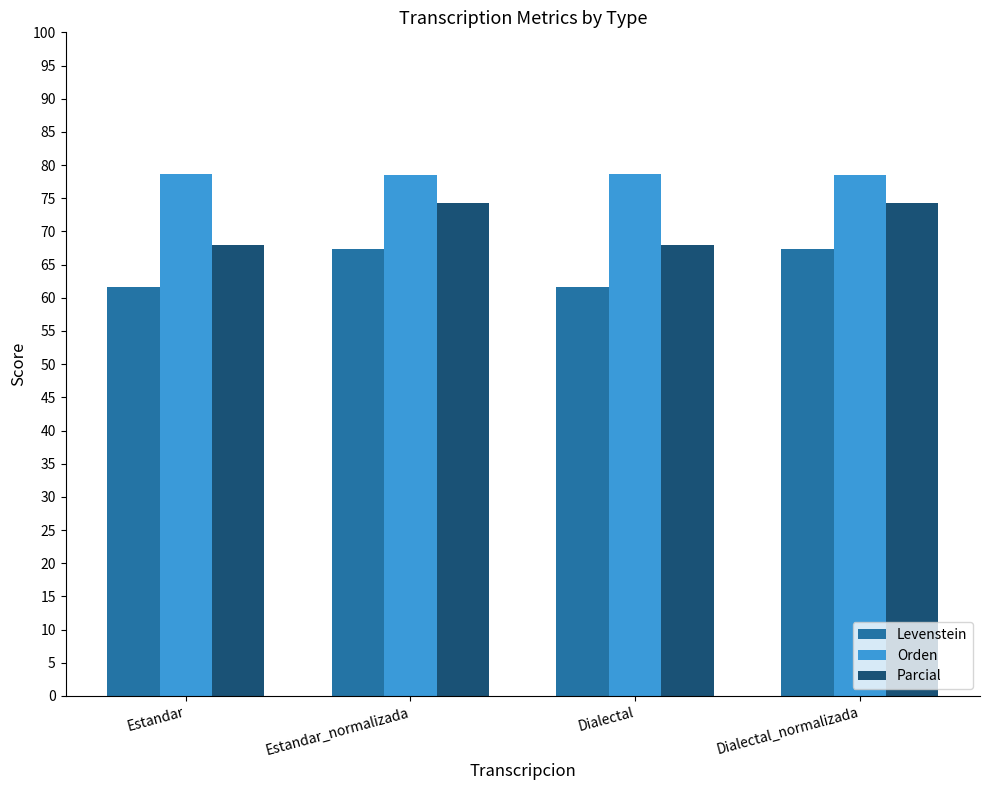

Which series has the widest spread of values?

Parcial